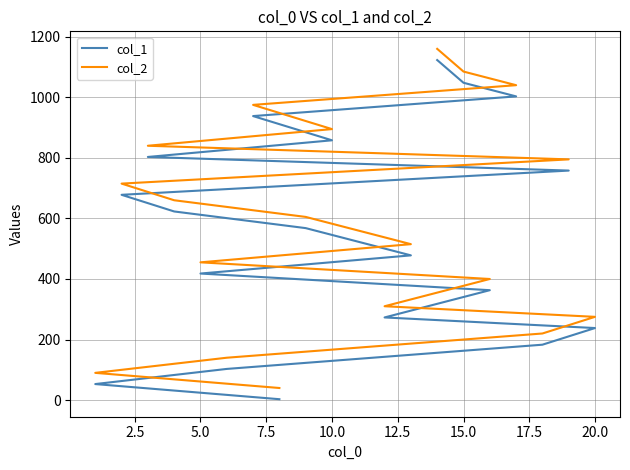

What is the sum of all col_1 values?

10512